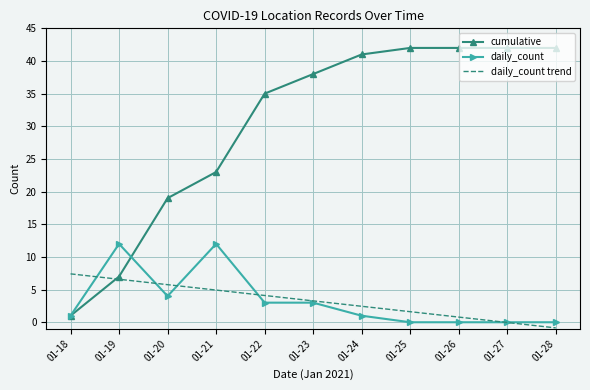

Is the value of cumulative at 01-21 greater than the value of daily_count trend at 01-25?

Yes